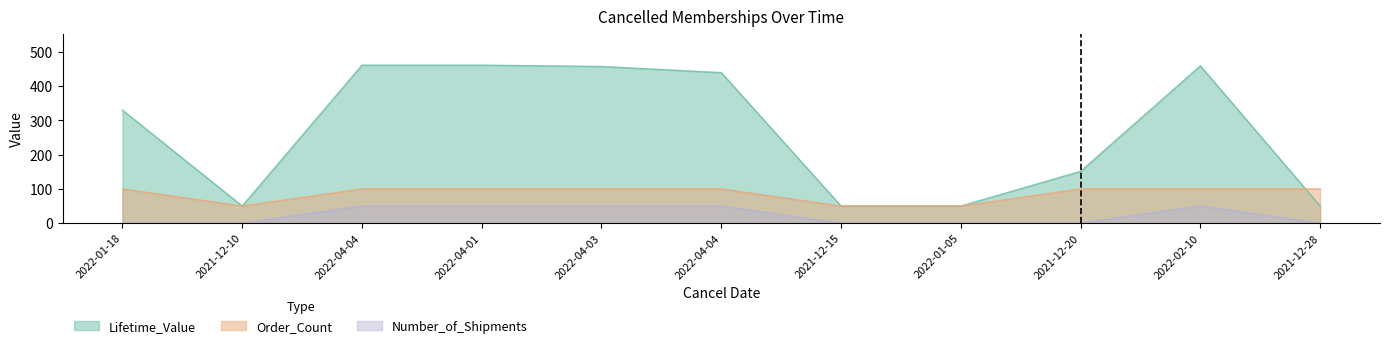

What is the maximum value for Number_of_Shipments?

50.0